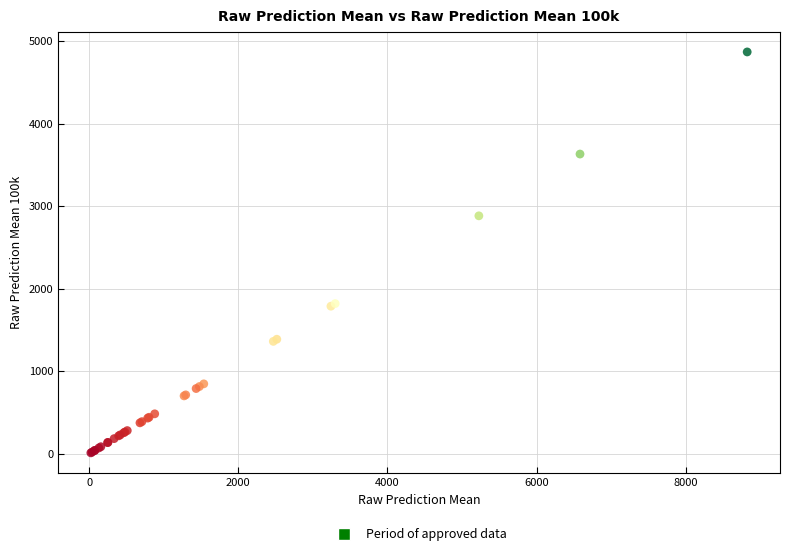

What Y value in the scatter plot is closest to 2439?

2882.5